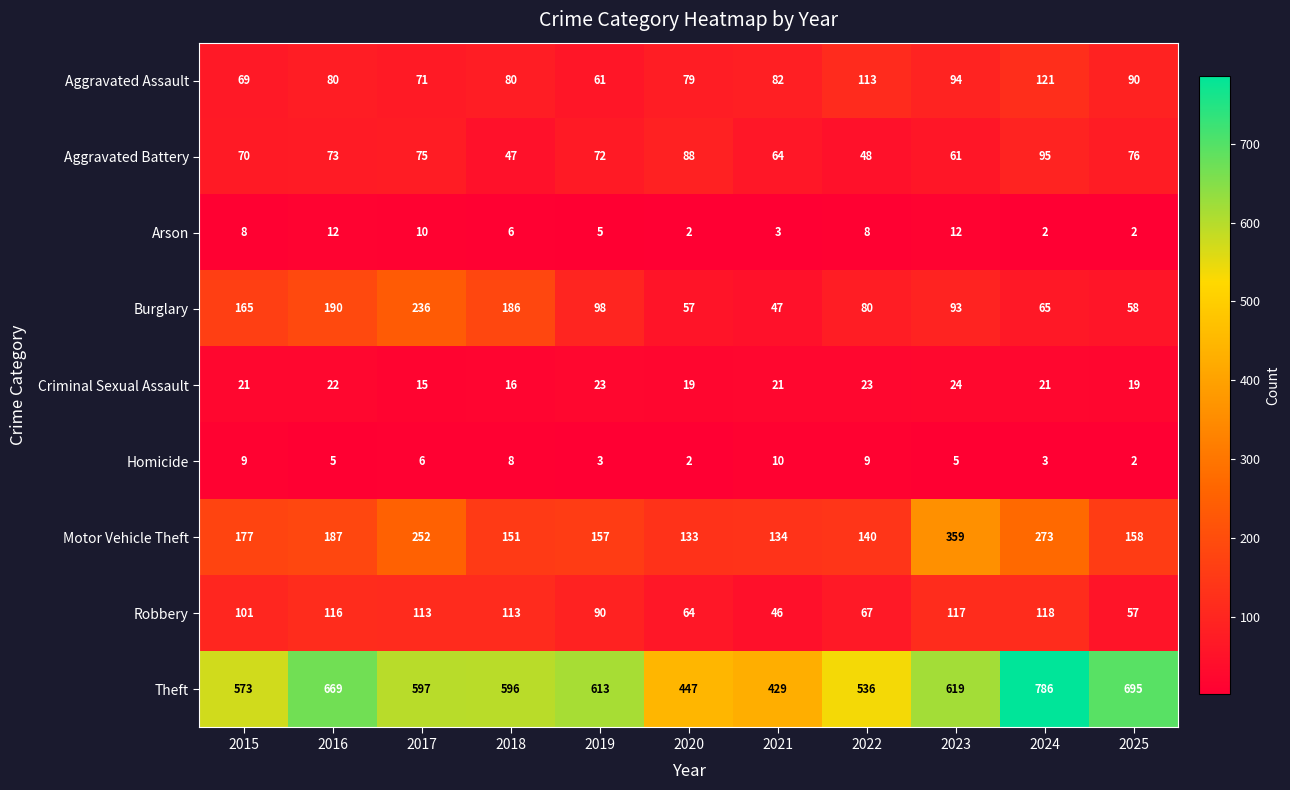

At how many categories does at least one series exceed 384?

11